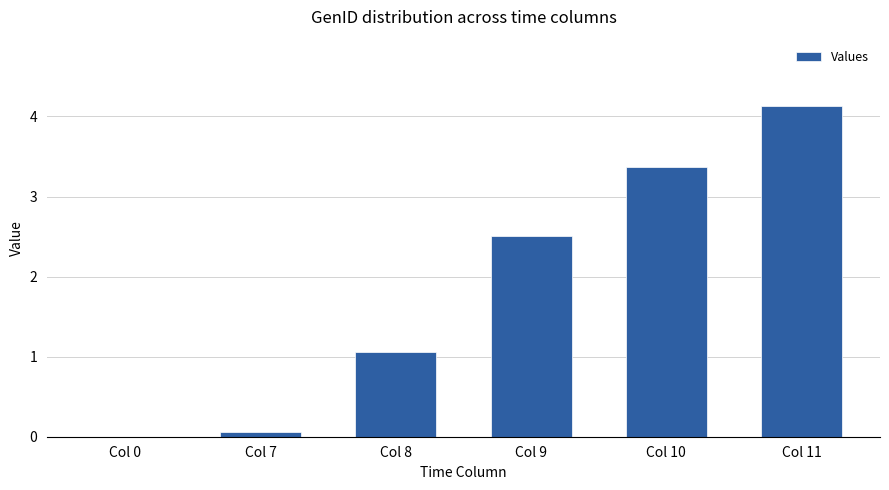

Read the value at Col 11.

4.1